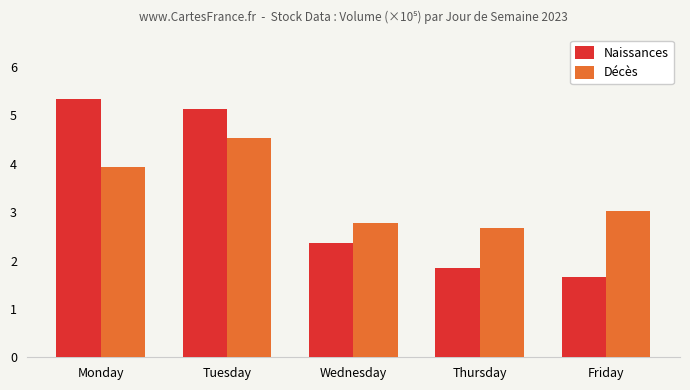

Read the Naissances value at Tuesday.

5.1